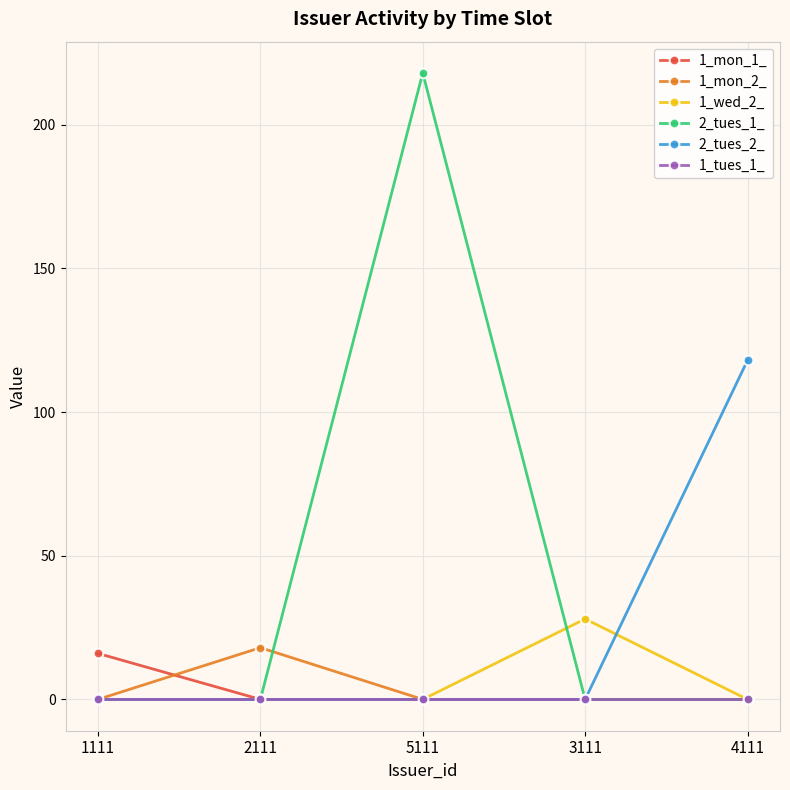

What is the label of the 5th point from the right?

1111